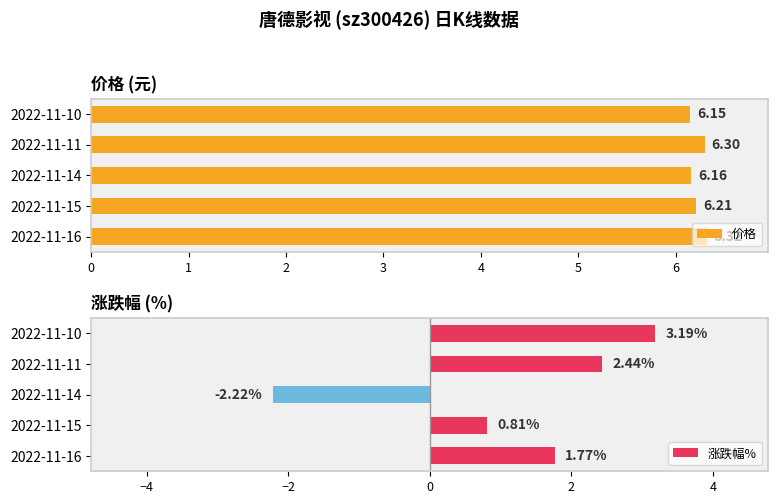

Rank the categories by 价格 value from highest to lowest.

2022-11-16, 2022-11-11, 2022-11-15, 2022-11-14, 2022-11-10